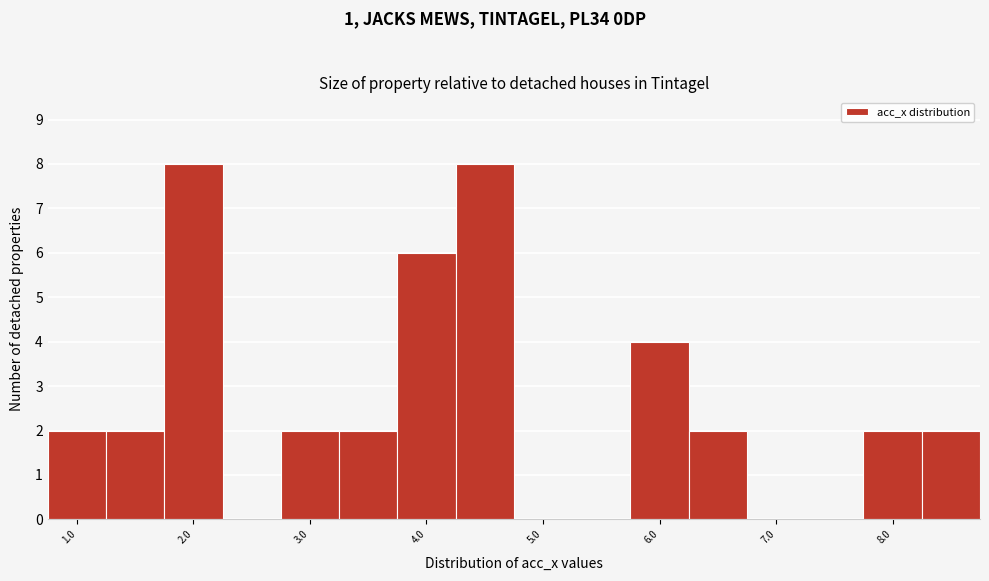

What is the height of the bar covering 3.25 to 3.75 on the x-axis? Neither the bar edges nor the heights are printed on the chart, so give them approximately, as read against the axes.

2